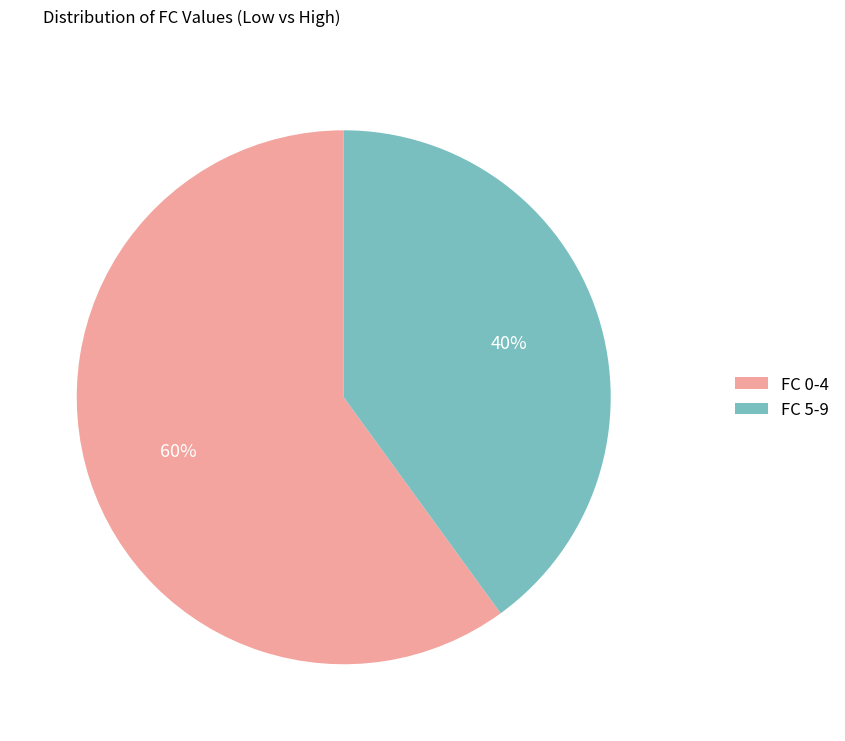

Is there any slice that represents more than half of the pie?

Yes